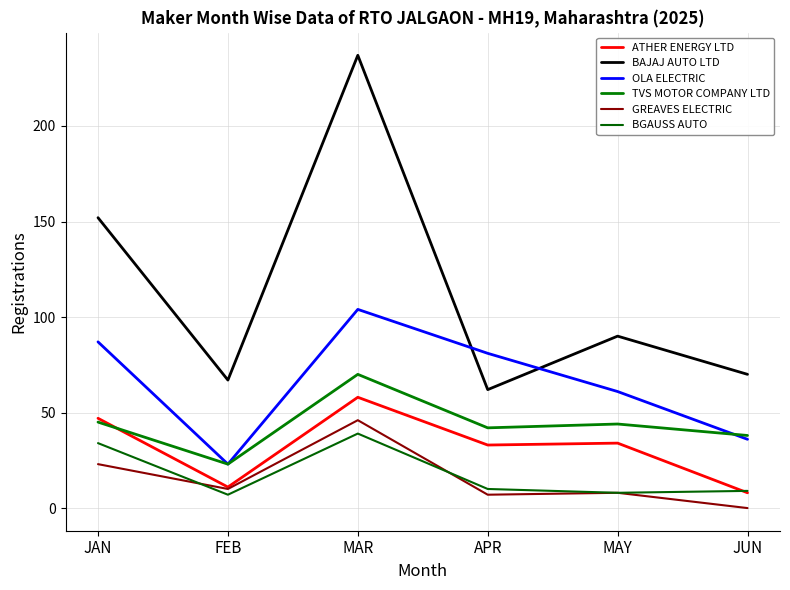

Where is the first local minimum for OLA ELECTRIC?

FEB